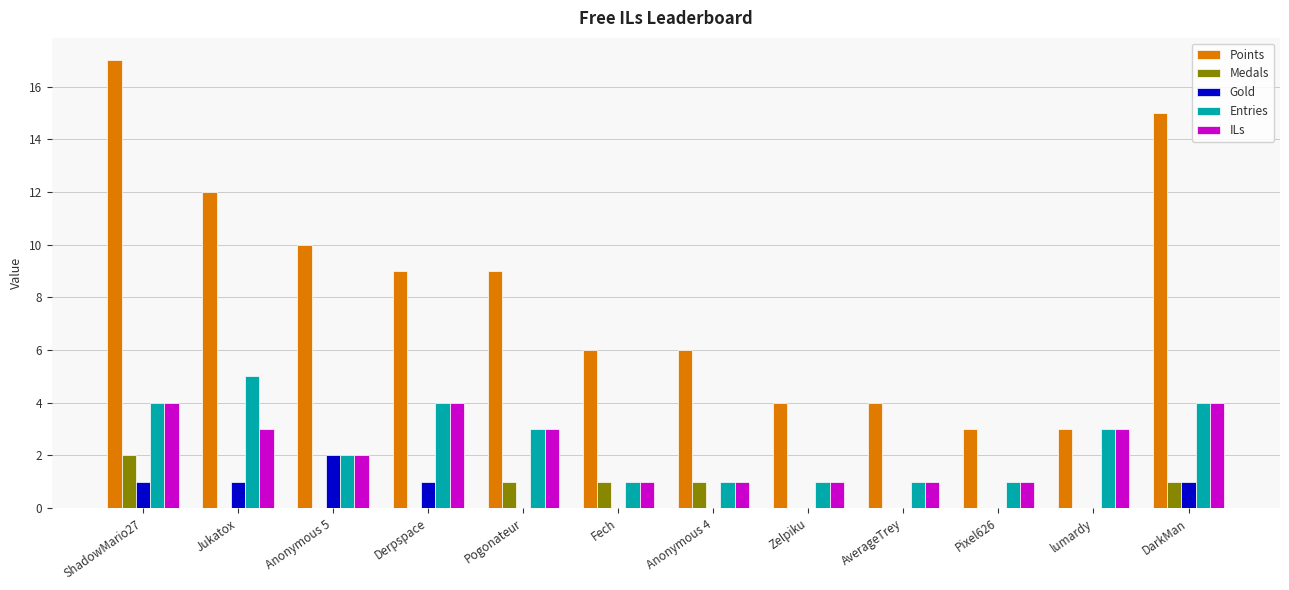

Read the Points value at Zelpiku.

4